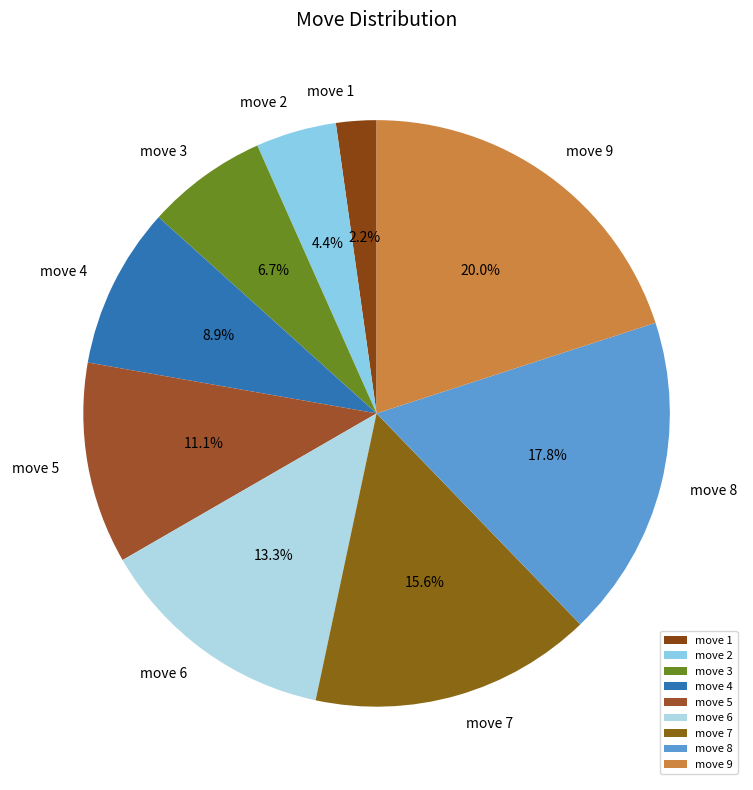

Does any single category account for the majority?

No